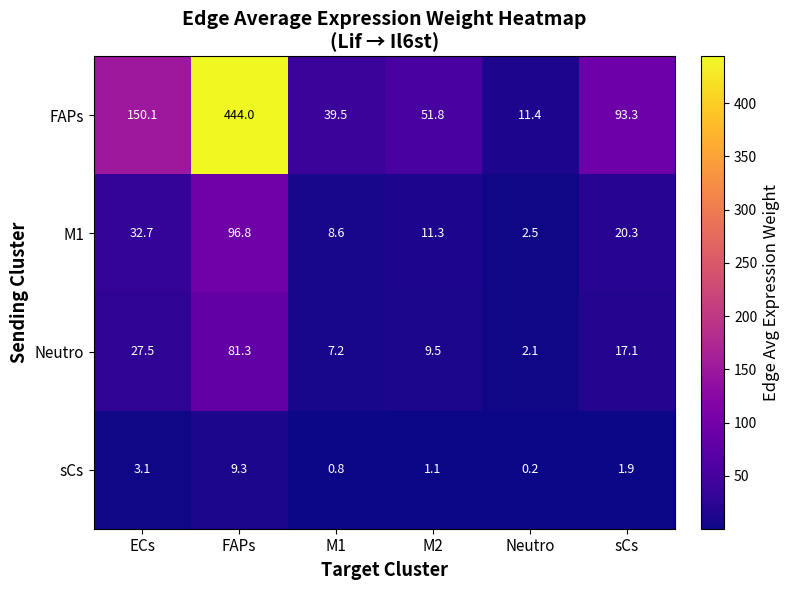

At which label does sCs first exceed 1?

ECs